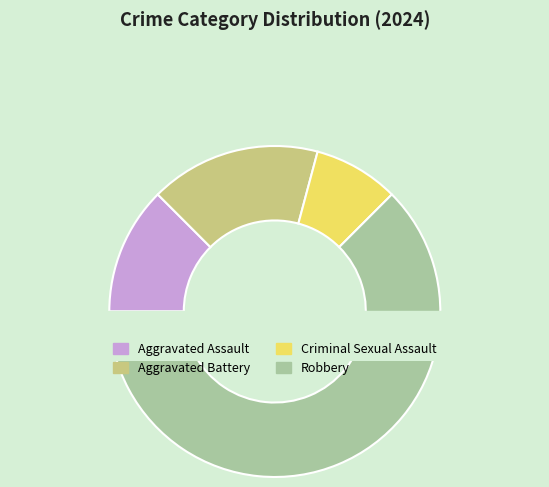

To the nearest percent, what portion does Criminal Sexual Assault represent?

8%